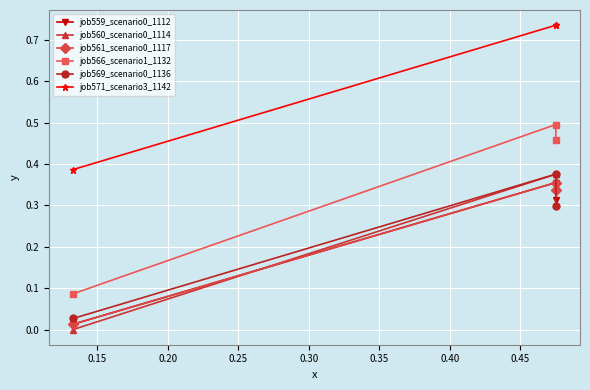

What is the average value of the job571_scenario3_1142 series?

0.6